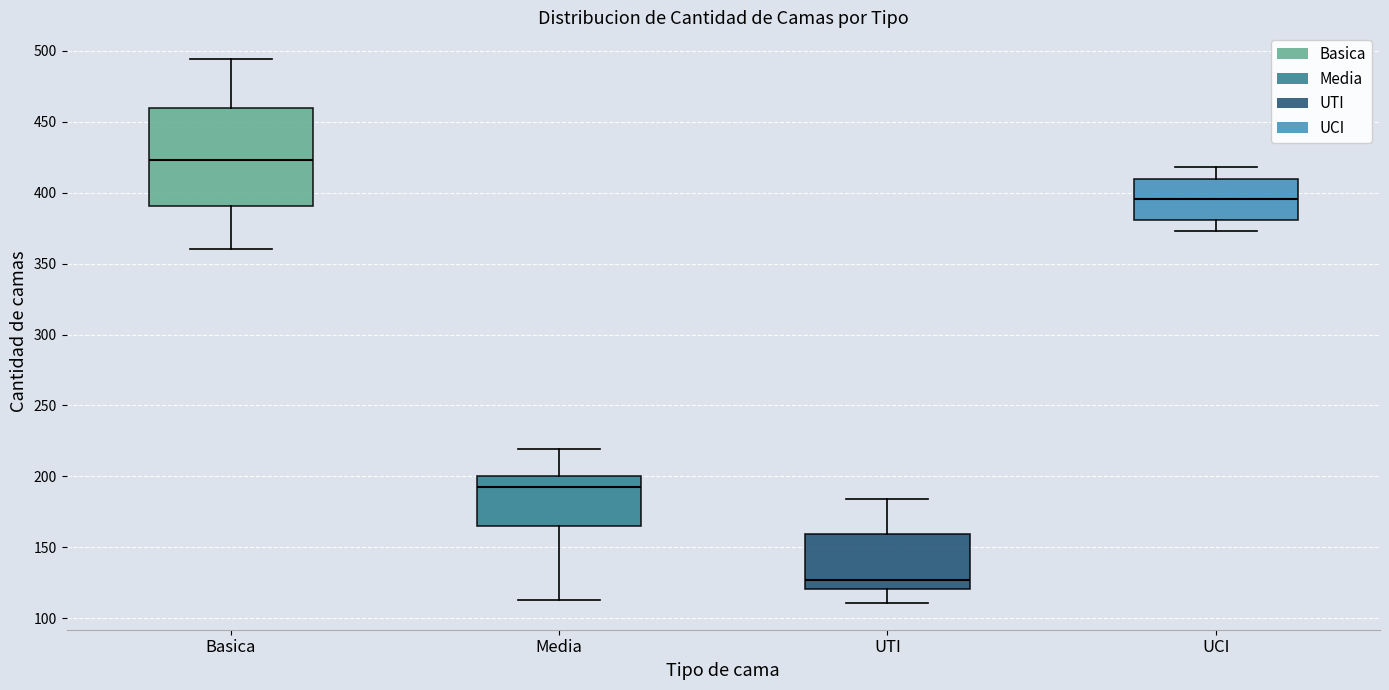

Where does the lower whisker of the box for Media end on the y-axis? The values are not printed on the chart, so give them approximately, as read against the axis.

115